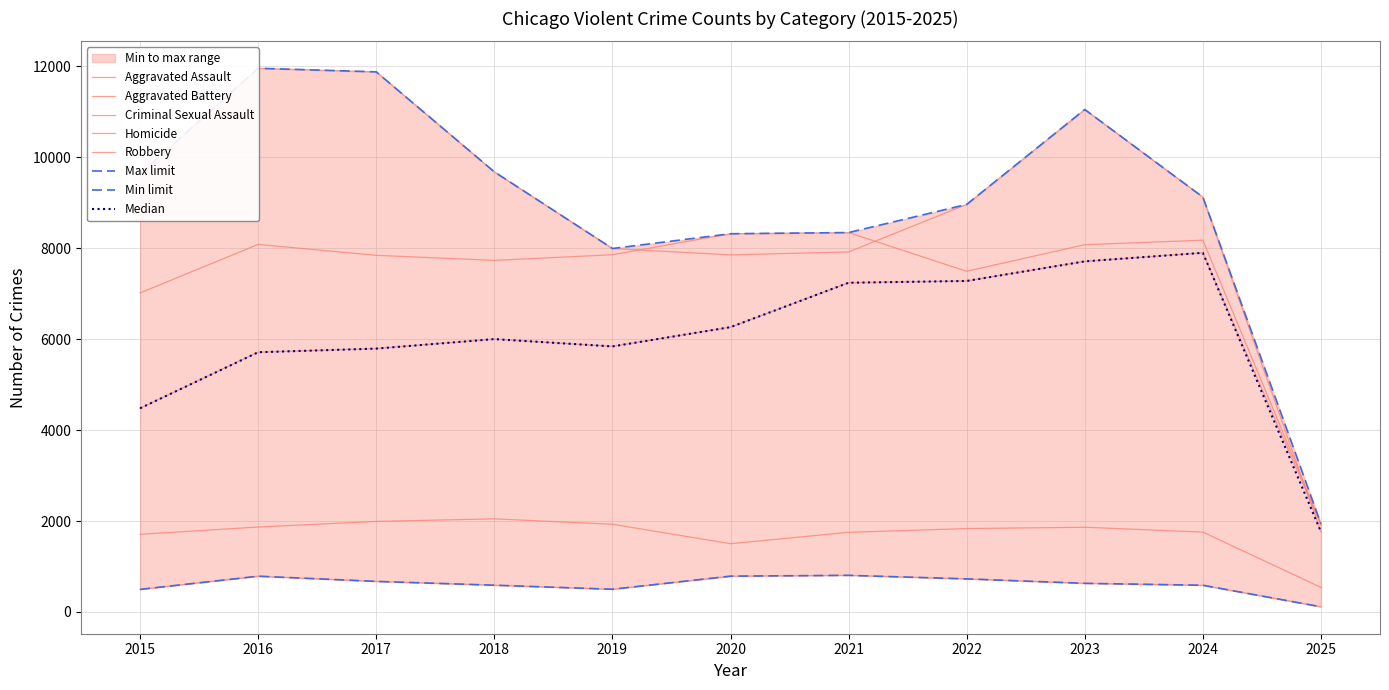

How many series are shown in this chart?

5